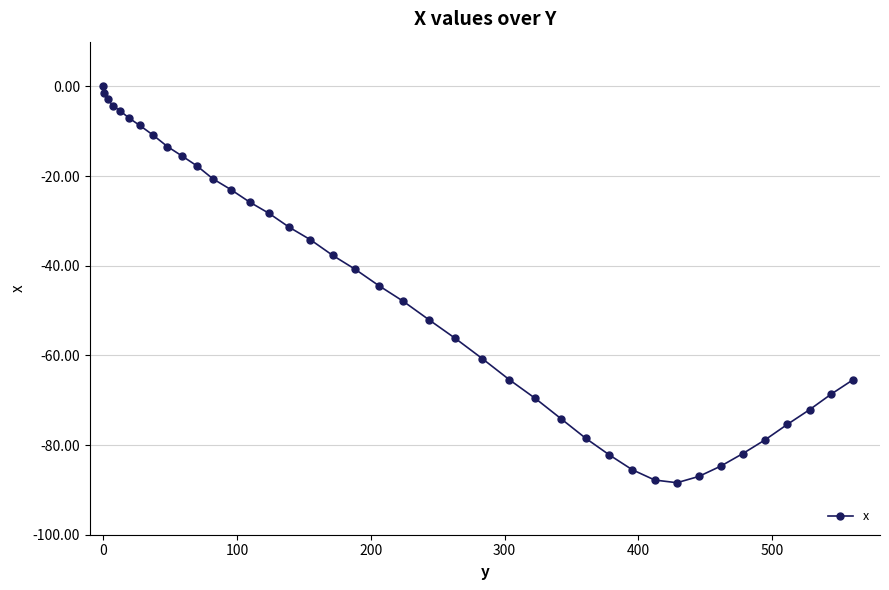

What is the difference between the maximum and second lowest values?

87.8